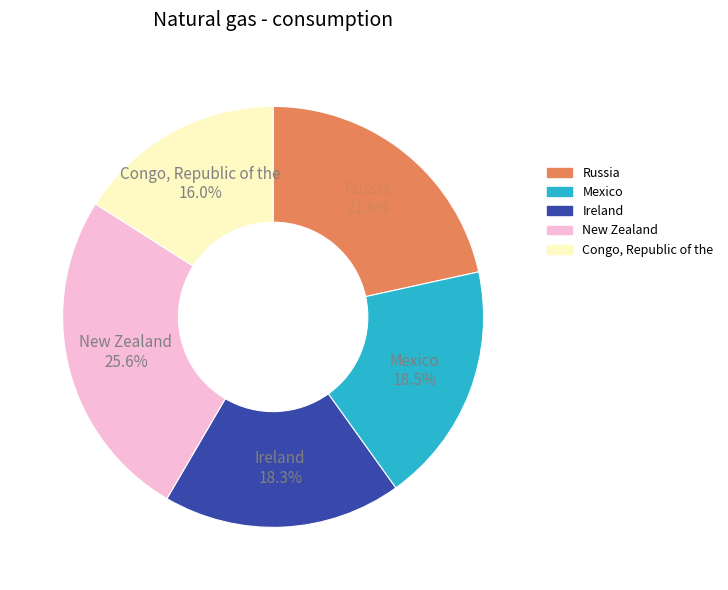

Is there a majority slice in this chart?

No